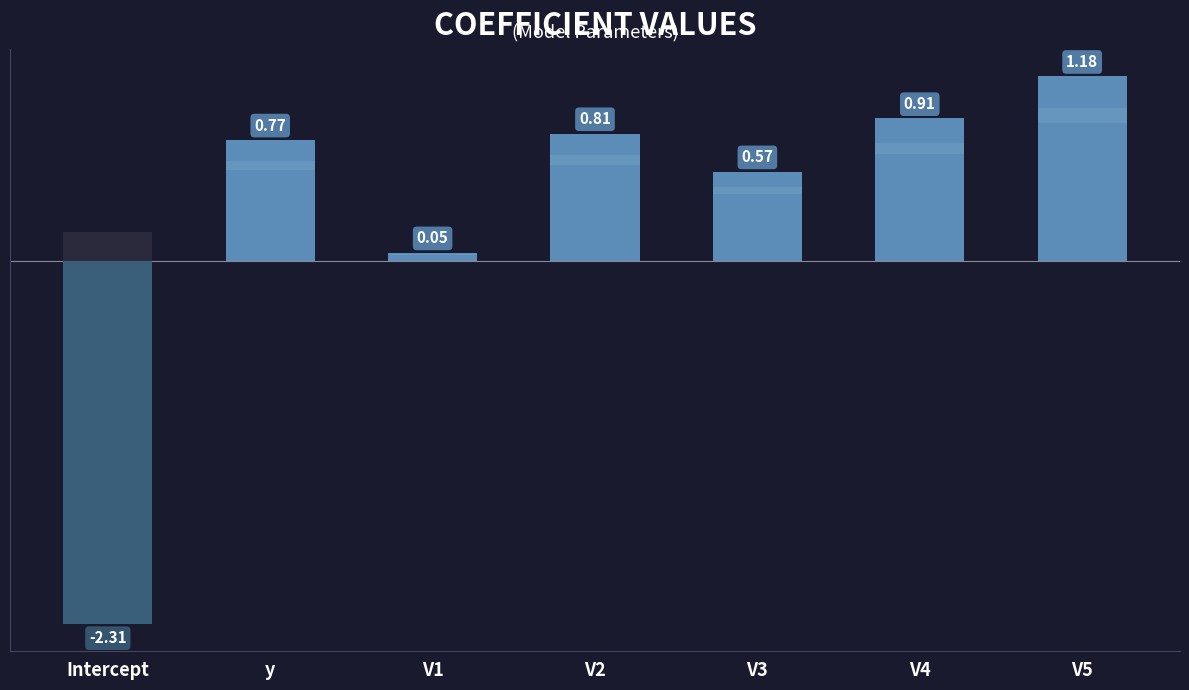

What is the change in value from V1 to V2?

+0.8